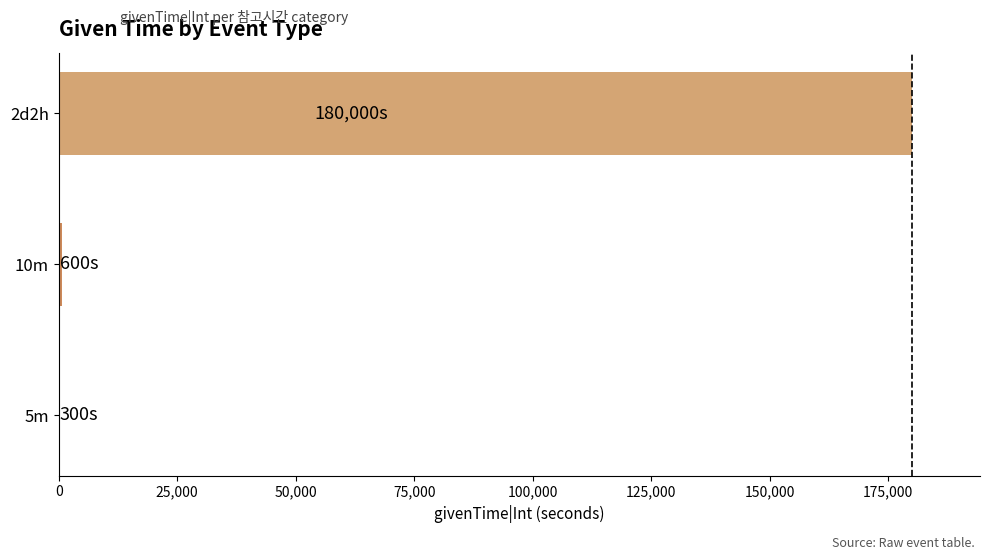

What is the sum of all values?

180900